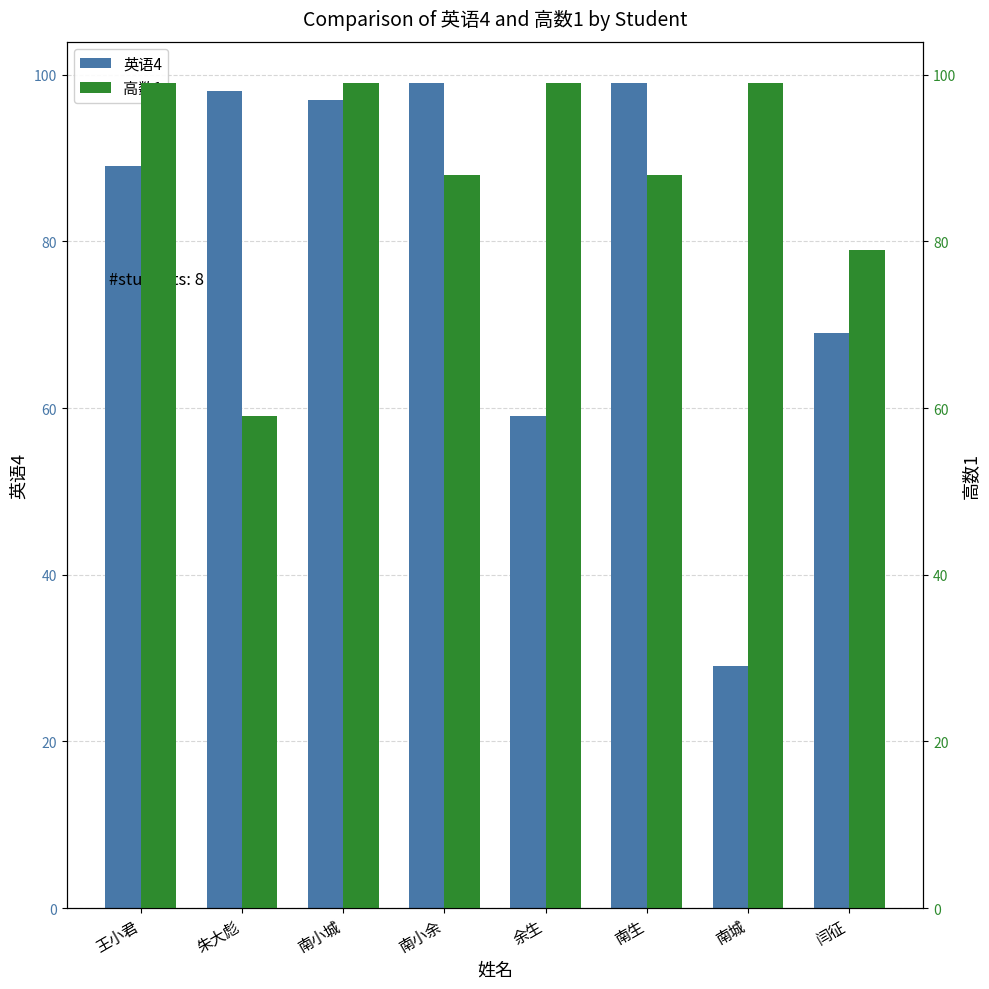

Between 朱大彪 and 余生, which series saw the biggest shift?

高数1